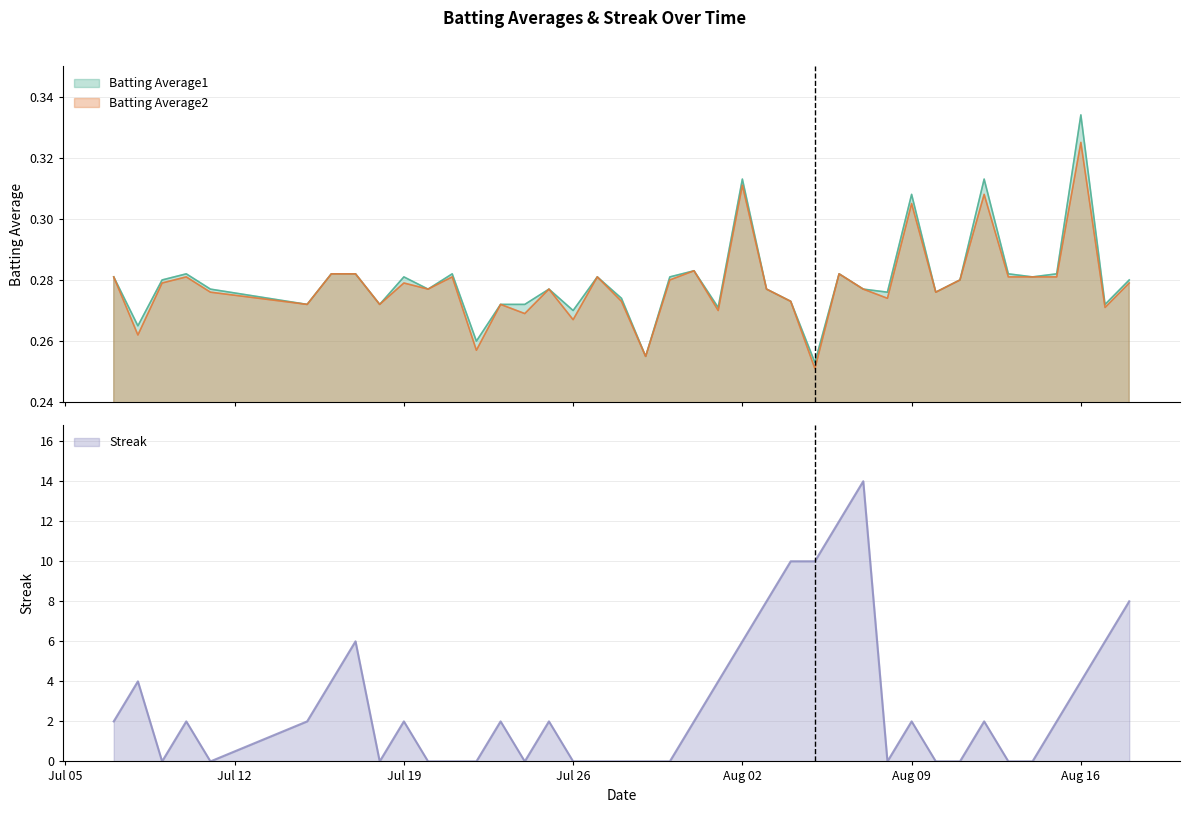

The Streak series shows 10.0 at 2010-08-05. True or false?

True